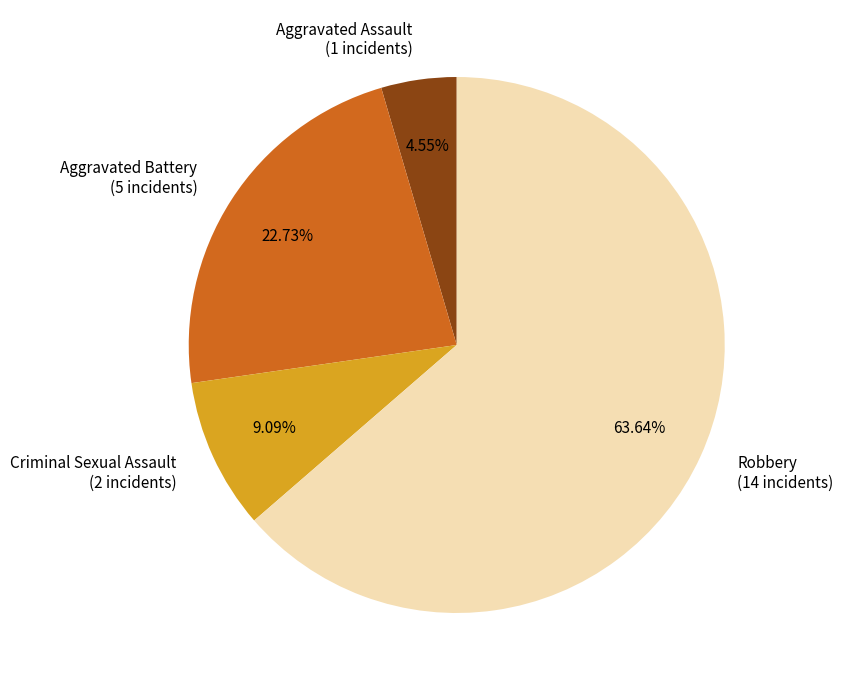

Which has a higher value, Robbery or Aggravated Assault?

Robbery